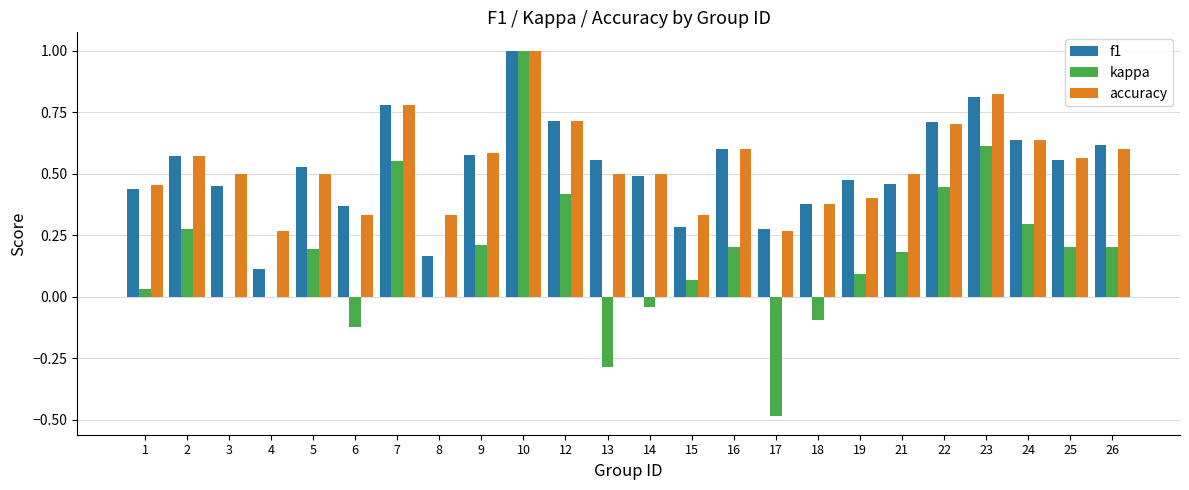

What is the sum of all kappa values?

3.9